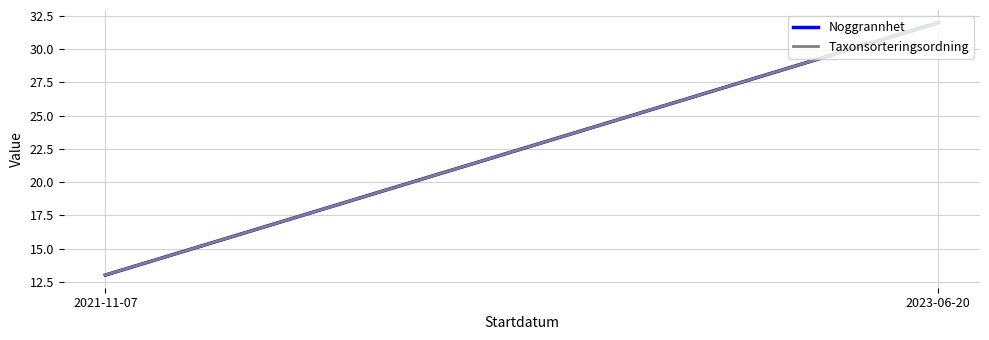

What is the average value of the Noggrannhet series?

22